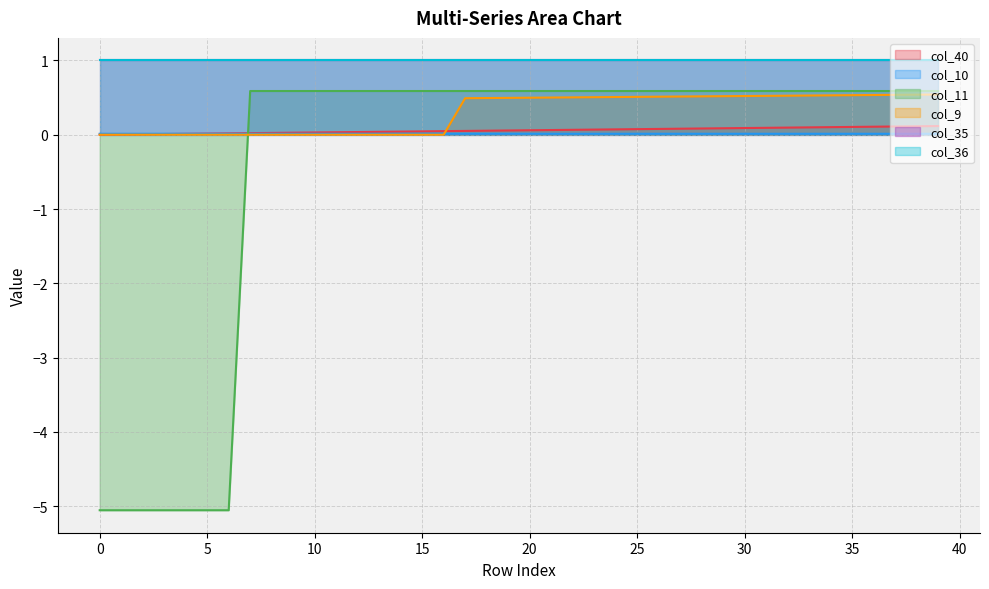

Does the chart display data point markers on the line(s)?

No